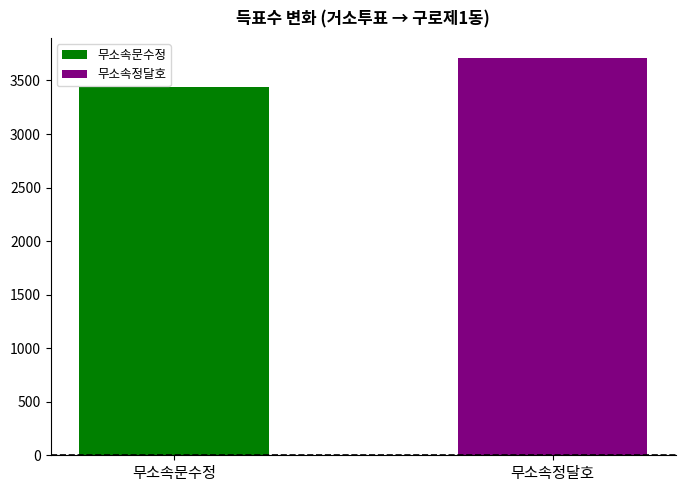

Rank the series by their average value, from lowest to highest.

무소속문수정, 무소속정달호